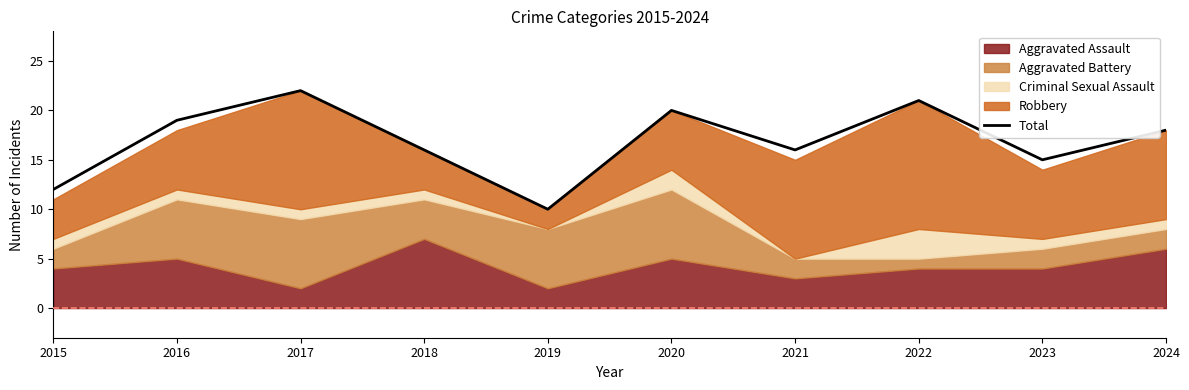

How many interior local peaks (higher than both neighbors) does the data have?

3